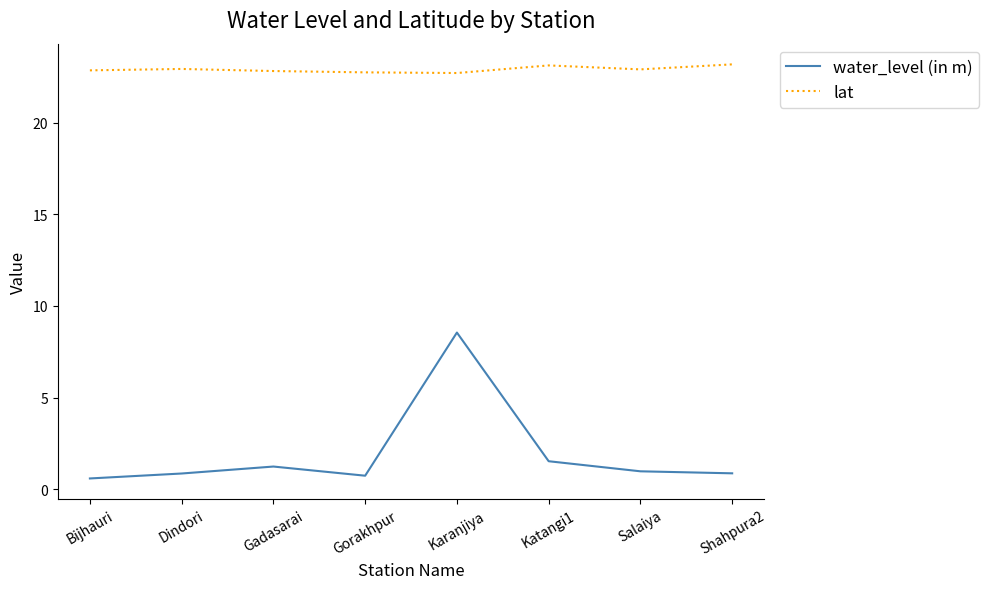

What position from the left is Salaiya?

7